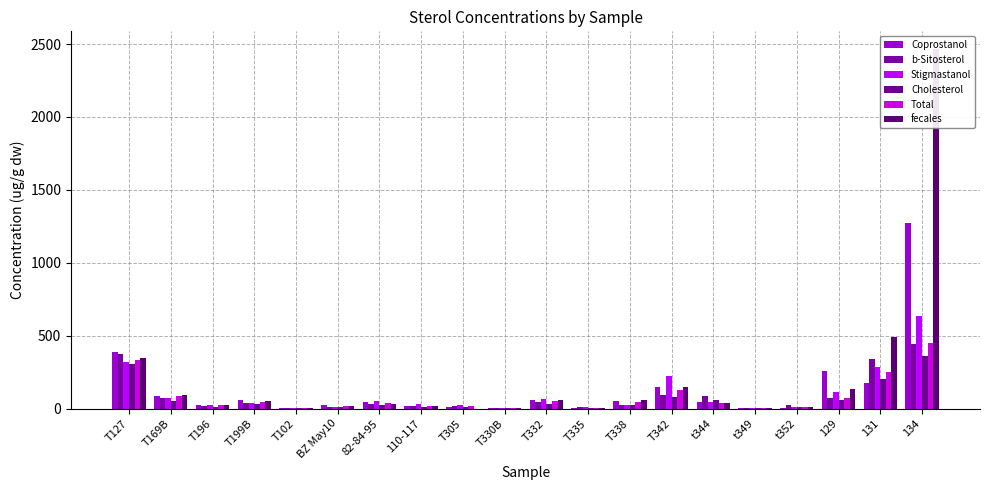

The b-Sitosterol series shows 32.6 at 82-84-95. True or false?

True